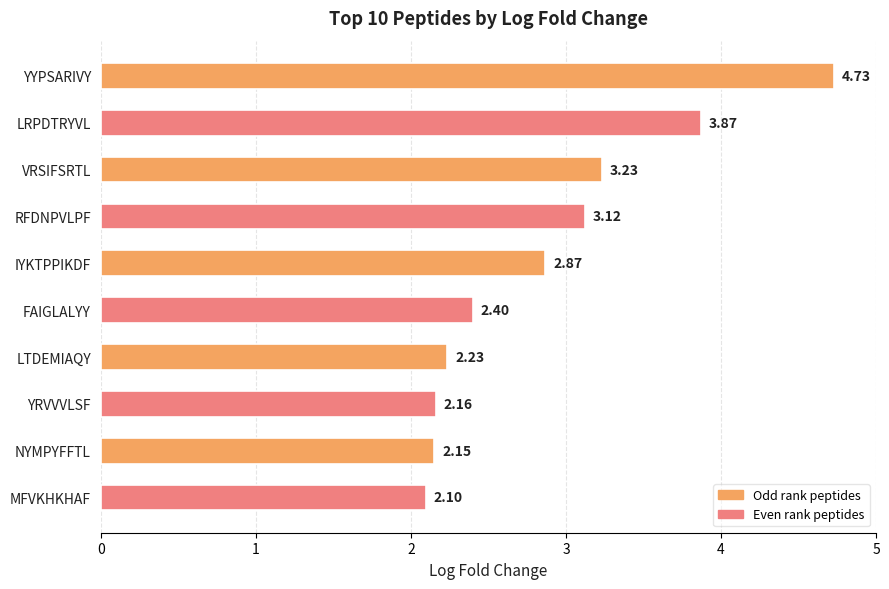

What is the label of the 8th bar from the top?

YRVVVLSF